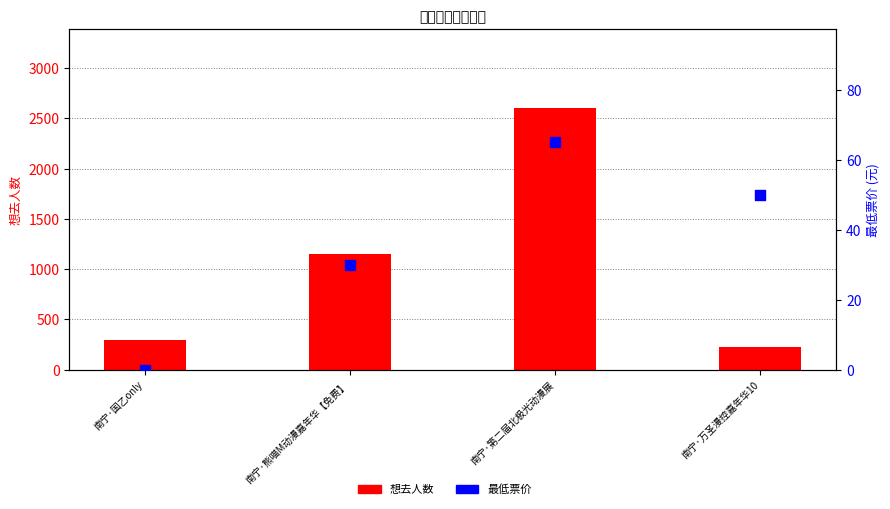

What is the total value across all series at 南宁·国乙only?

297.0